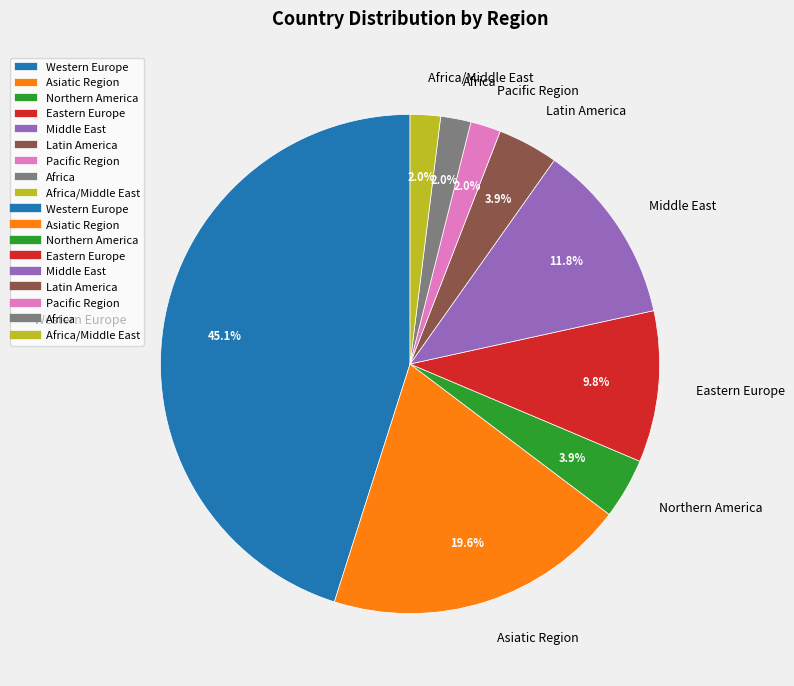

To the nearest percent, what portion does Northern America represent?

4%